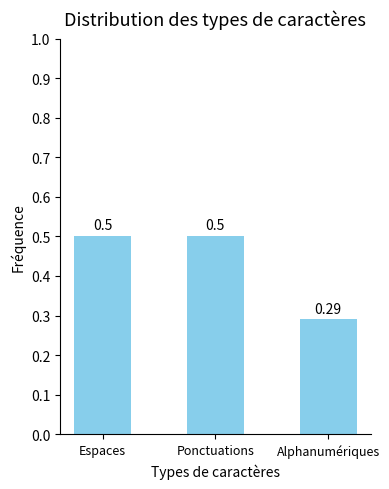

Between Espaces and Alphanumériques, which is larger?

Espaces